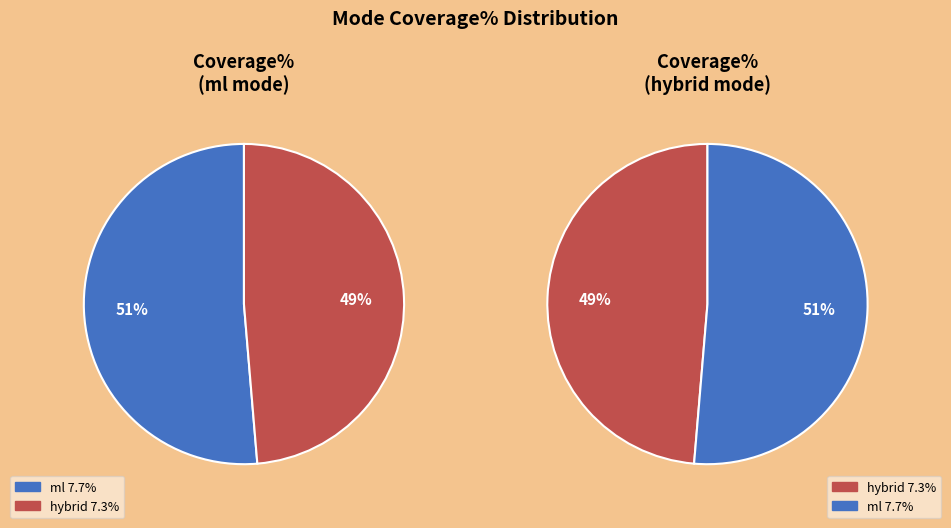

What percentage is the hybrid slice, to the nearest percent?

49%